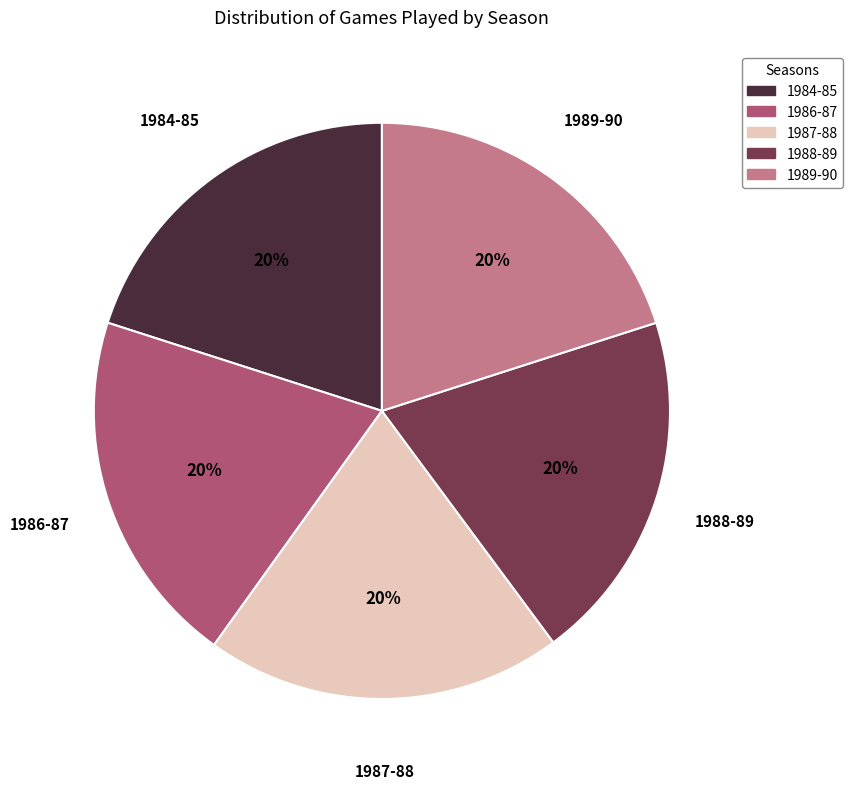

What percentage is the 1986-87 slice, to the nearest percent?

20%